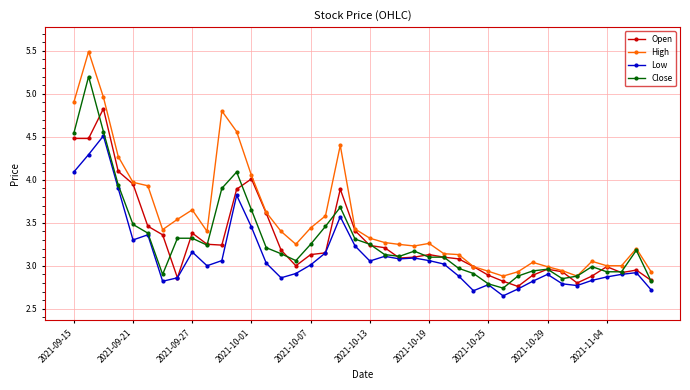

What is the difference between the maximum and second lowest values in the Low series?

1.8